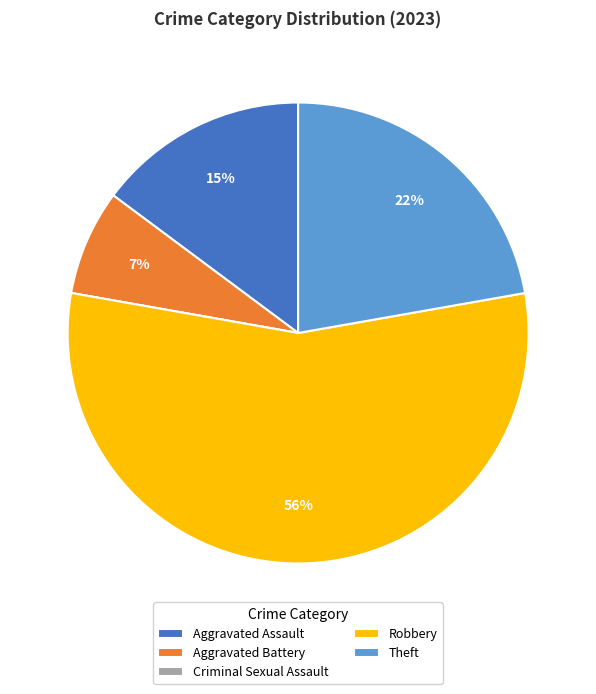

What is the largest slice in the pie chart?

Robbery